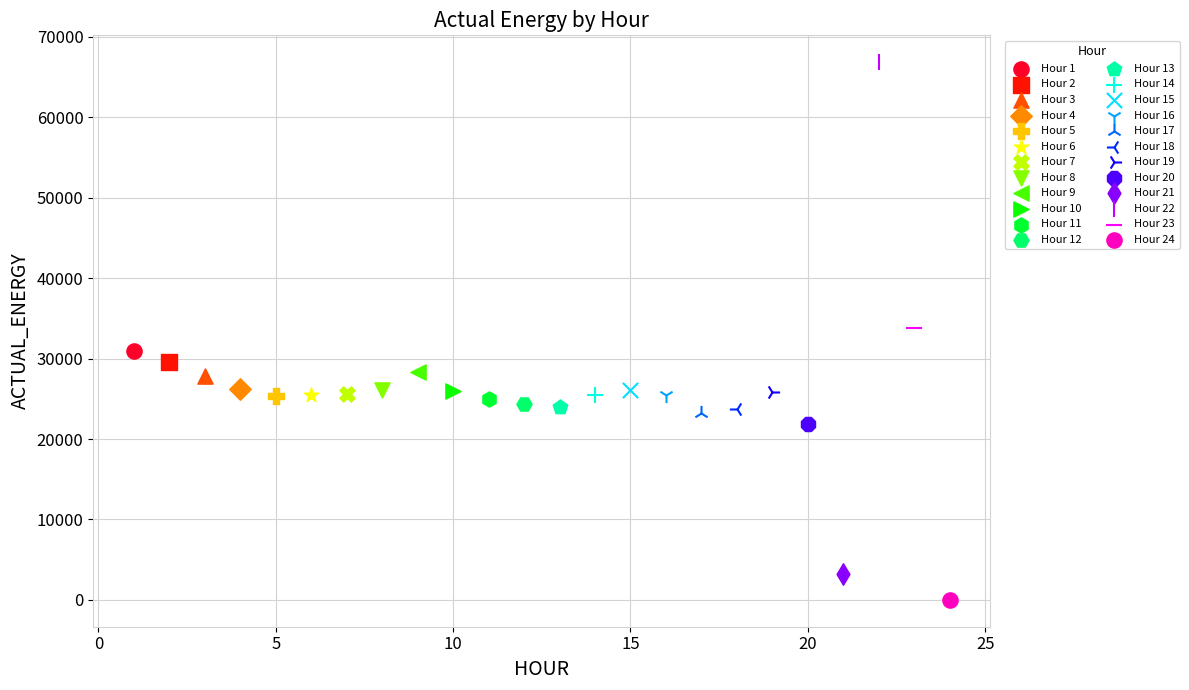

What are all the series names shown in the legend?

Hour 1, Hour 2, Hour 3, Hour 4, Hour 5, Hour 6, Hour 7, Hour 8, Hour 9, Hour 10, Hour 11, Hour 12, Hour 13, Hour 14, Hour 15, Hour 16, Hour 17, Hour 18, Hour 19, Hour 20, Hour 21, Hour 22, Hour 23, Hour 24